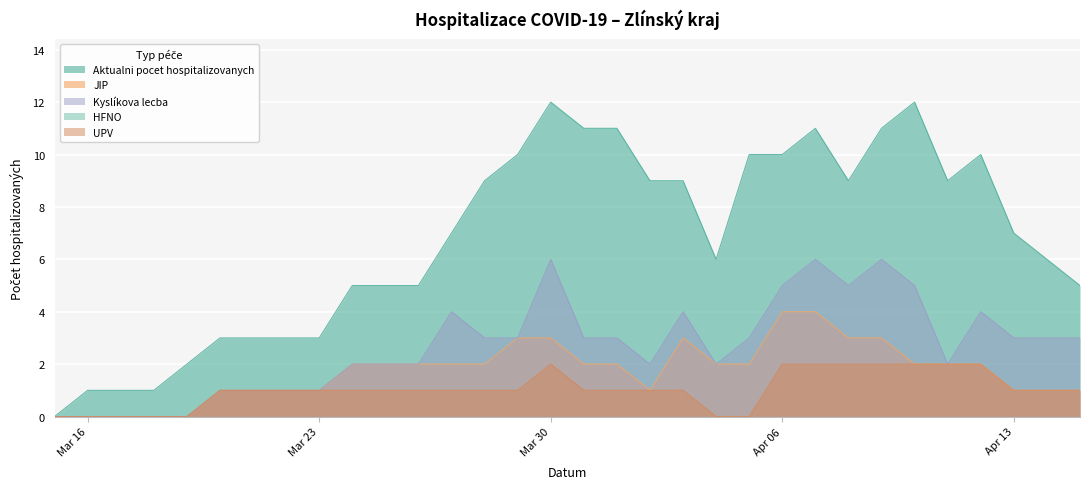

What is the greatest value displayed?

12